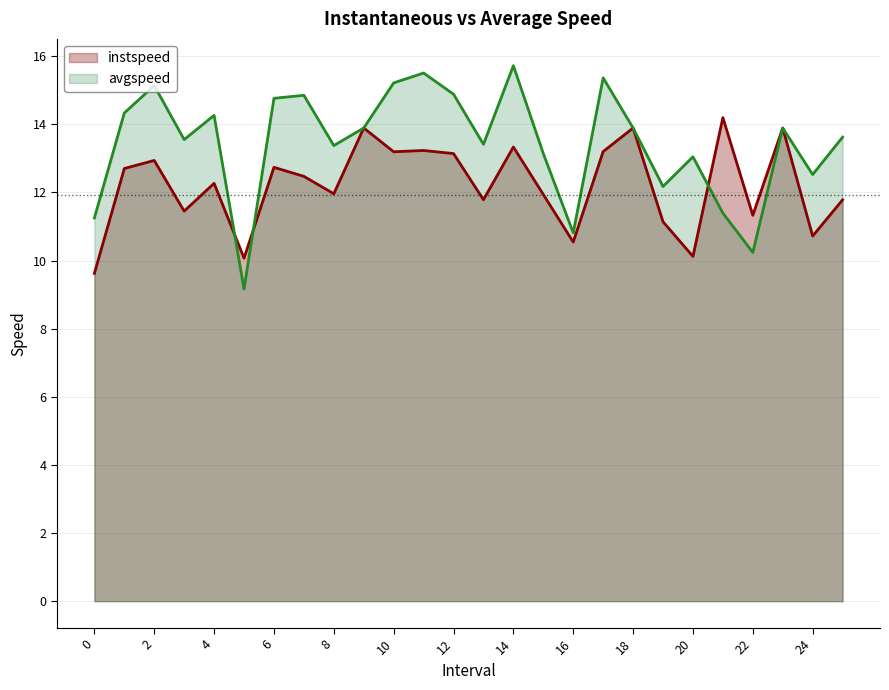

Reading left to right, extract all data points from this chart.

instspeed: 9.6	12.7	12.9	11.4	12.3	10.1	12.7	12.5	12.0	13.9	13.2	13.2	13.1	11.8	13.3	11.9	10.5	13.2	13.9	11.1	10.1	14.2	11.3	13.9	10.7	11.8
avgspeed: 11.3	14.3	15.1	13.5	14.3	9.2	14.8	14.8	13.4	13.9	15.2	15.5	14.9	13.4	15.7	13.1	10.8	15.4	13.9	12.2	13.0	11.4	10.2	13.9	12.5	13.6